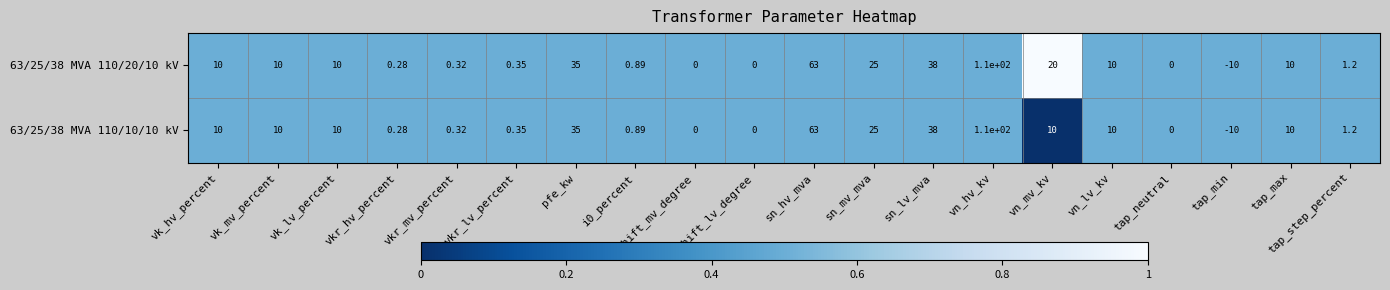

At which label is 63/25/38 MVA 110/20/10 kV closest to 50?

sn_lv_mva